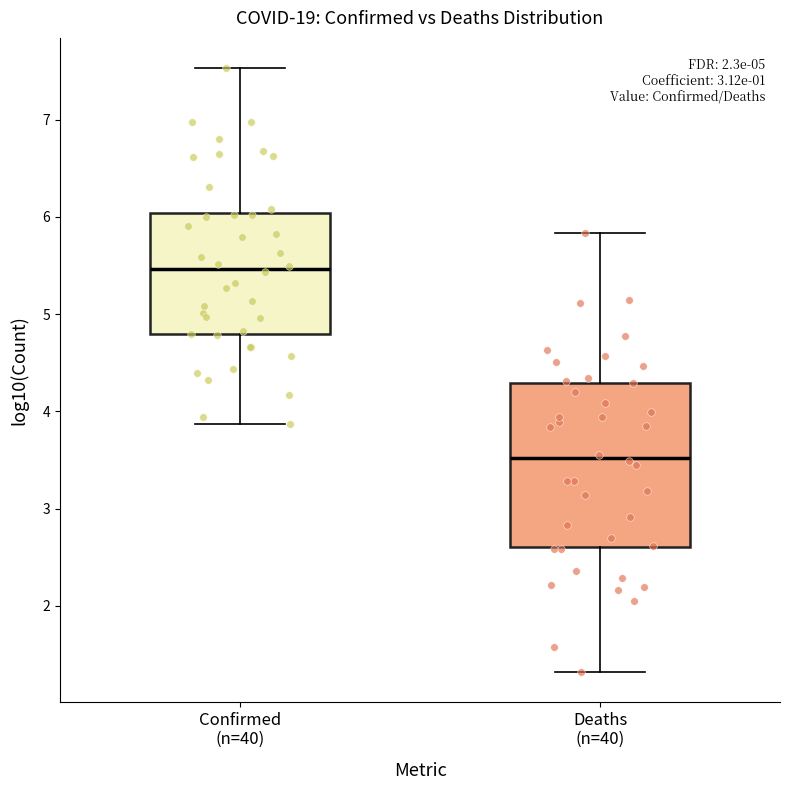

Reading left to right, transcribe this box plot: for each box, give where its median line is, the range the box spans, and where its two whiskers end, as read against the y-axis. The values are not printed on the chart, so give them approximately, as read against the axis.

Confirmed (n=40): median 5.5, box 4.8 to 6.0, whiskers 3.9 to 7.5
Deaths (n=40): median 3.5, box 2.6 to 4.3, whiskers 1.3 to 5.8